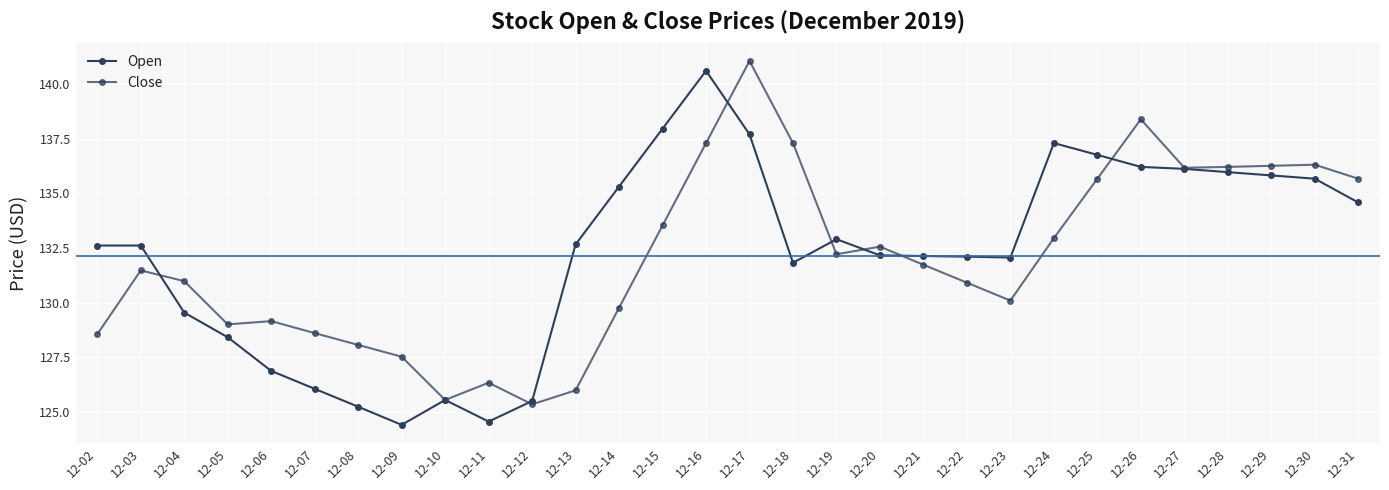

Count the number of data series in this chart.

2